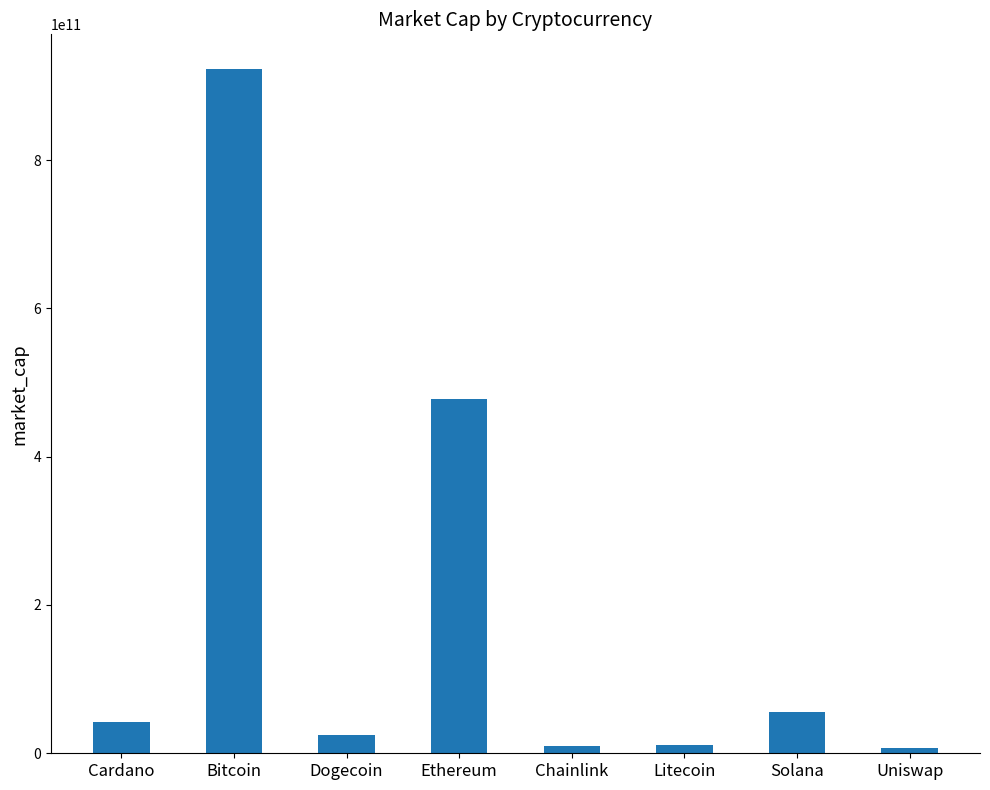

What value does the data have at Dogecoin?

23991478212